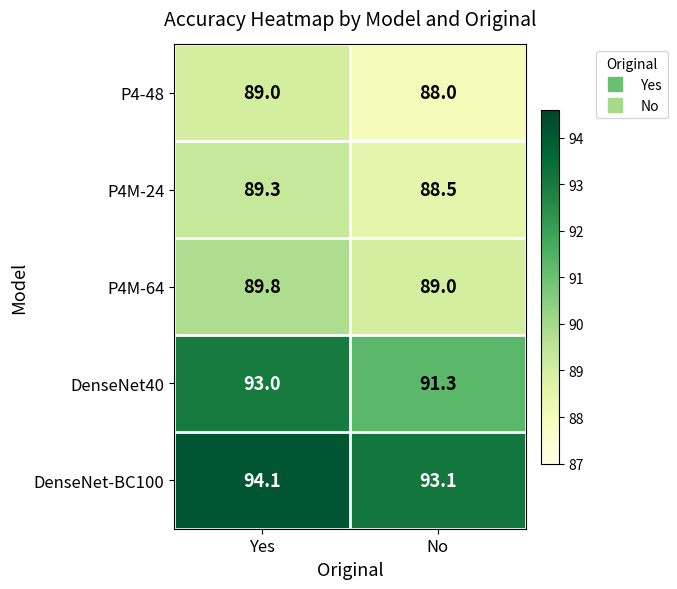

What is the smallest value displayed?

88.0